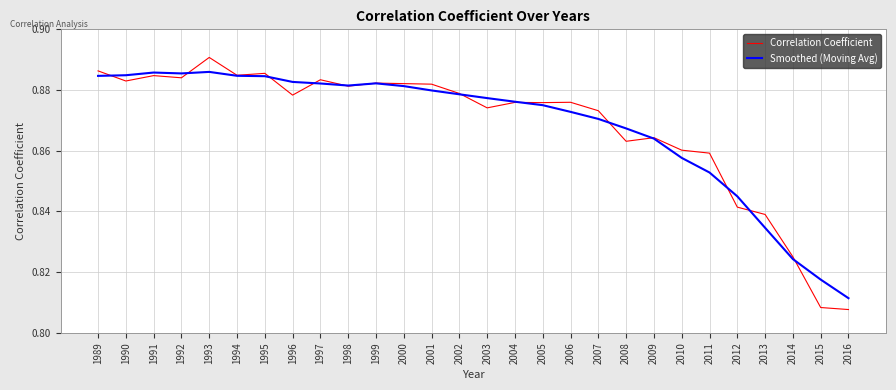

At 2010, list the series in order from largest to smallest.

Correlation Coefficient, Smoothed (Moving Avg)